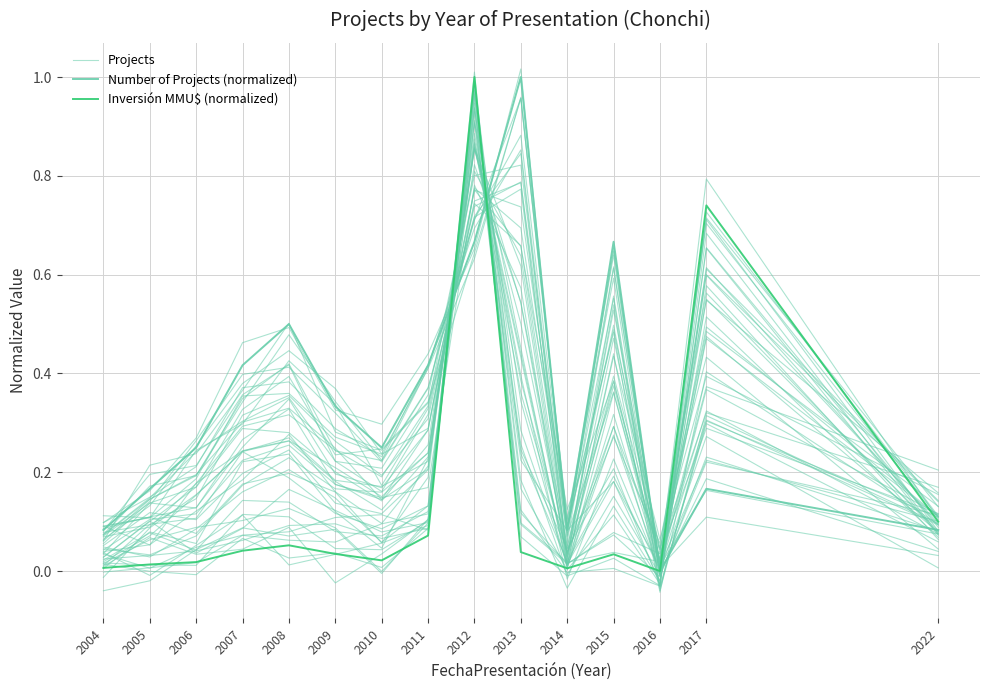

List the series in order of their peak value, lowest first.

Number of Projects (normalized), Inversión MMU$ (normalized), Projects